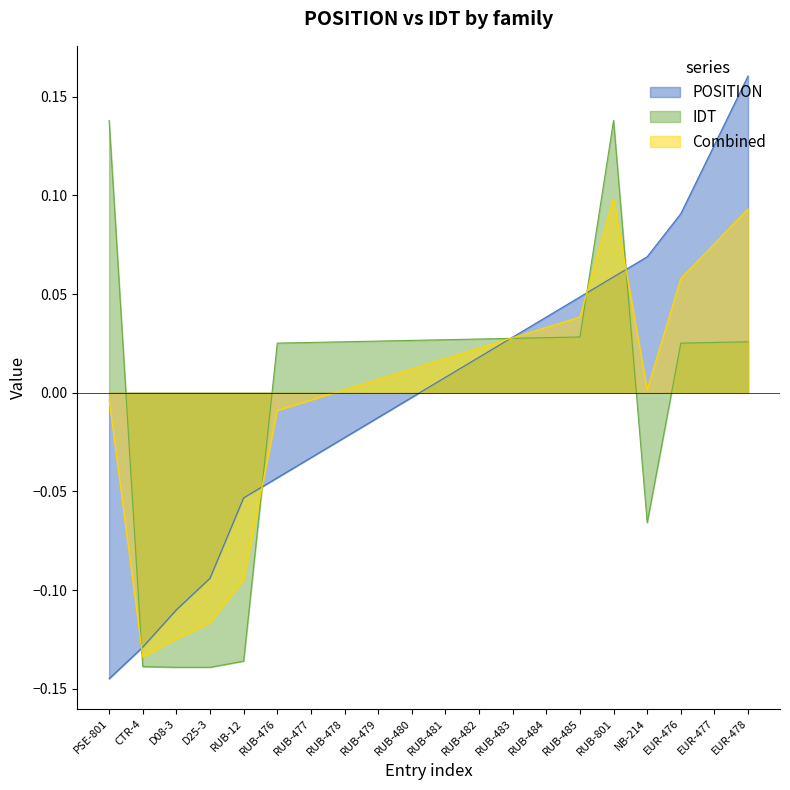

How many negative values does the POSITION series have?

10